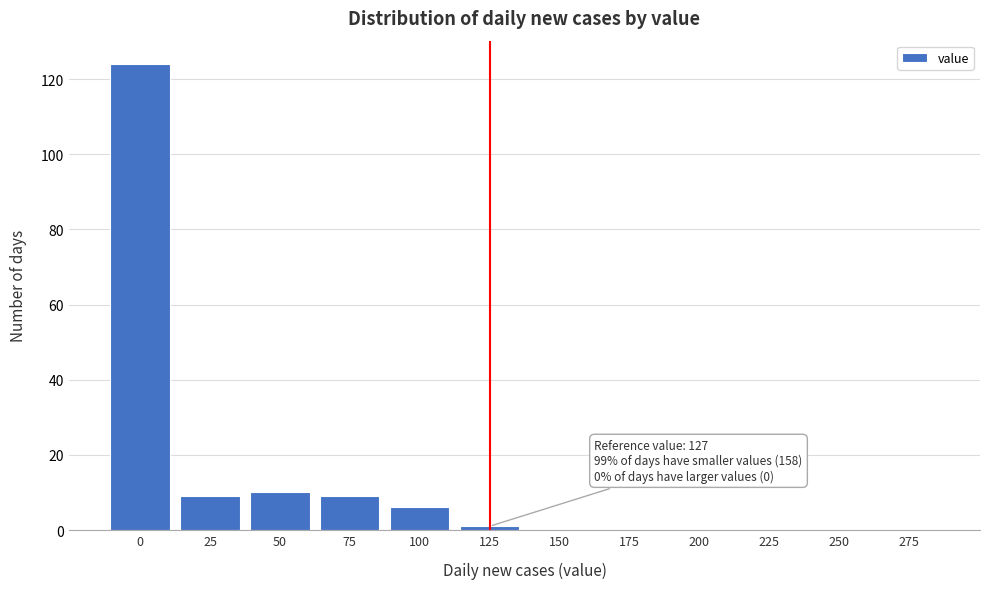

Reading left to right, extract all data points from this chart.

0=124	25=9	50=10	75=9	100=6	125=1	150=0	175=0	200=0	225=0	250=0	275=0